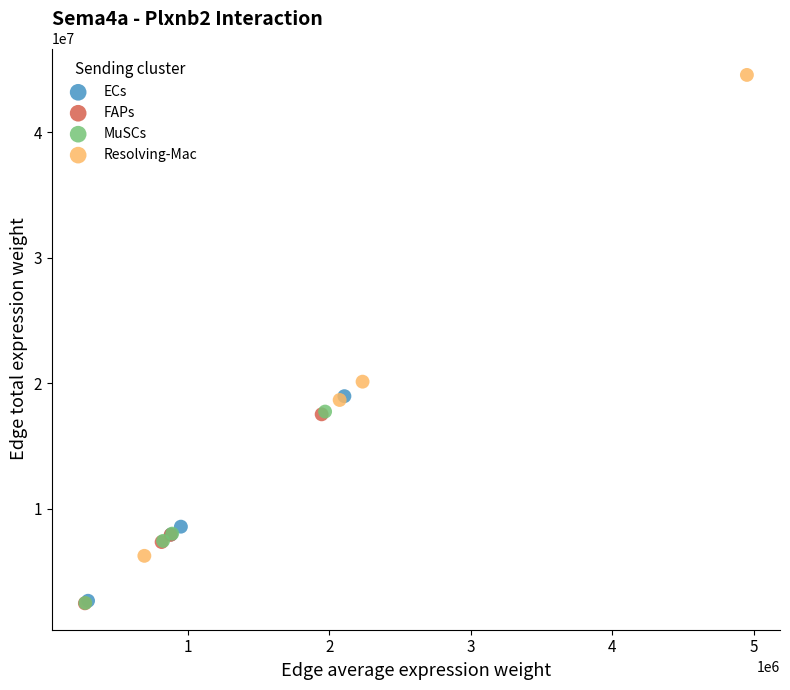

What are all the series names shown in the legend?

ECs, FAPs, MuSCs, Resolving-Mac